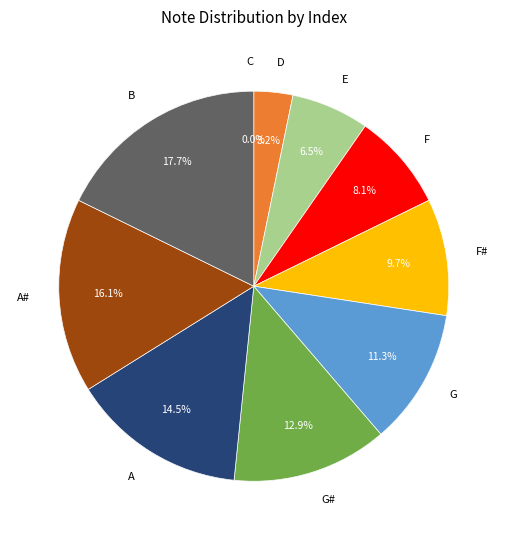

Which category has the smallest portion of the pie?

C